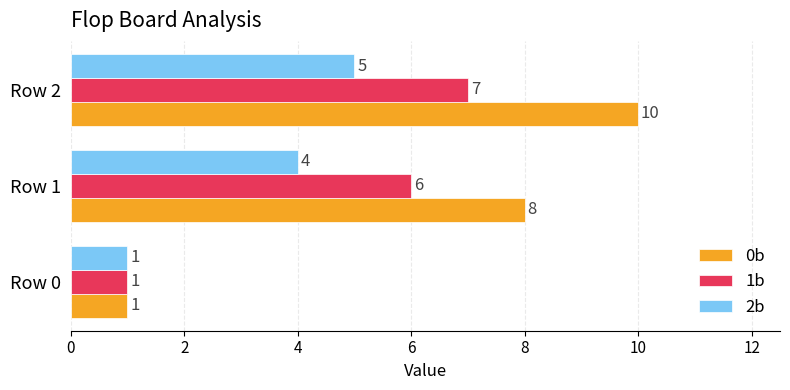

Which series has the largest range (max minus min)?

0b